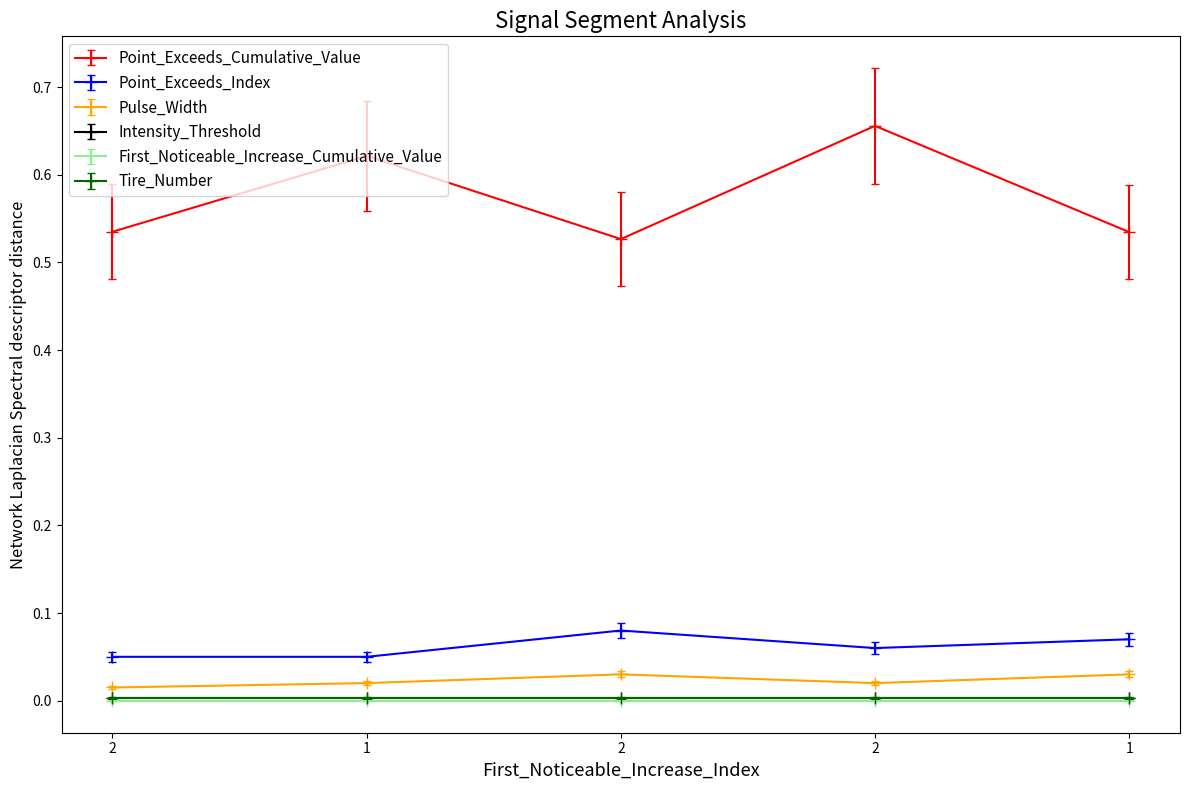

Does the chart have visible grid lines?

No